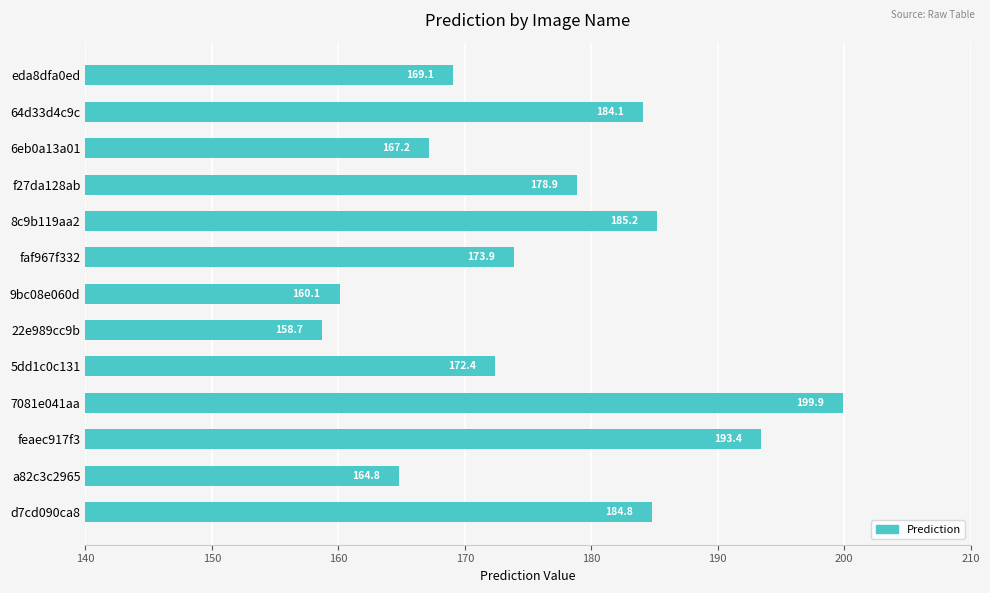

What is the change in value from 6eb0a13a01 to 64d33d4c9c?

+16.9